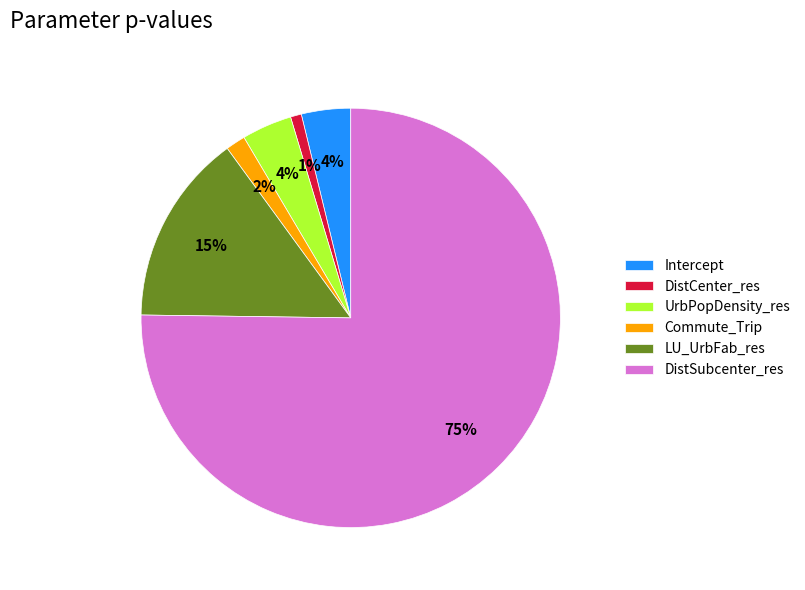

To the nearest percent, what is the average slice percentage?

17%